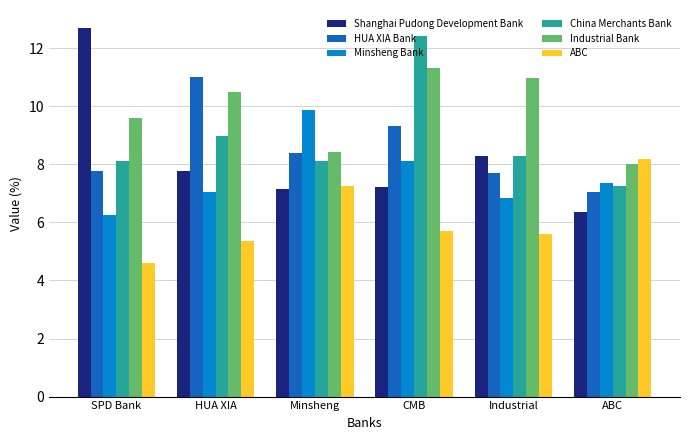

Between SPD Bank and Industrial, which series saw the biggest shift?

Shanghai Pudong Development Bank